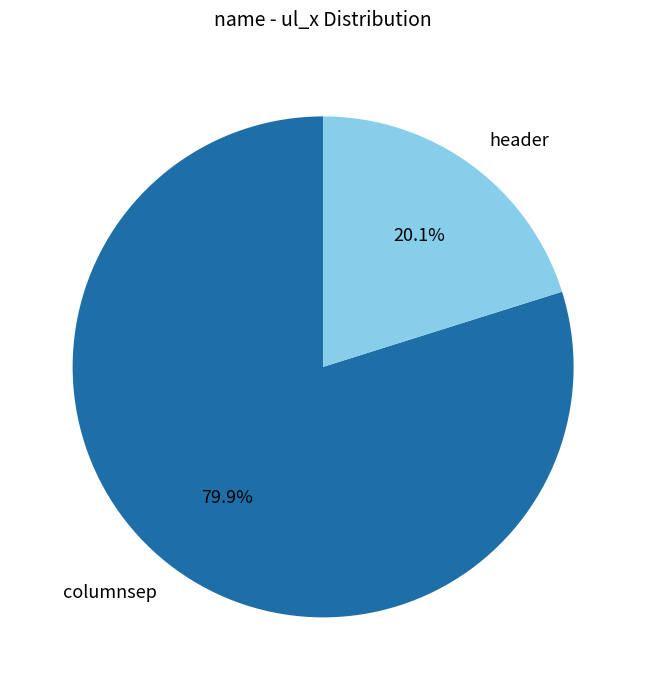

What is the smallest slice in the pie chart?

header